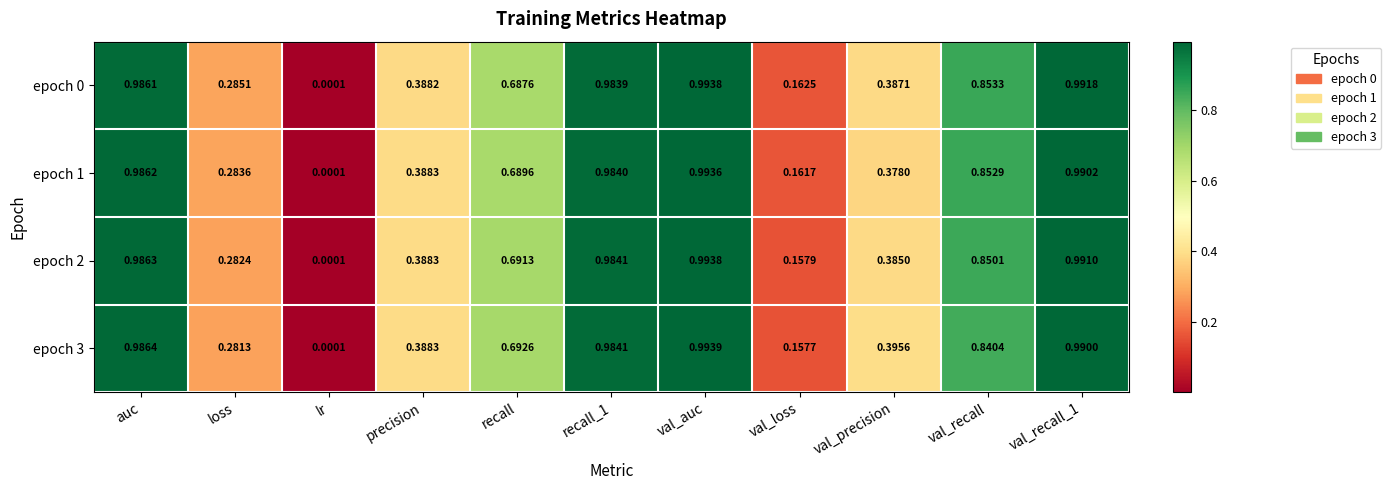

Is the value of epoch 2 at auc greater than the value of epoch 1 at recall?

Yes